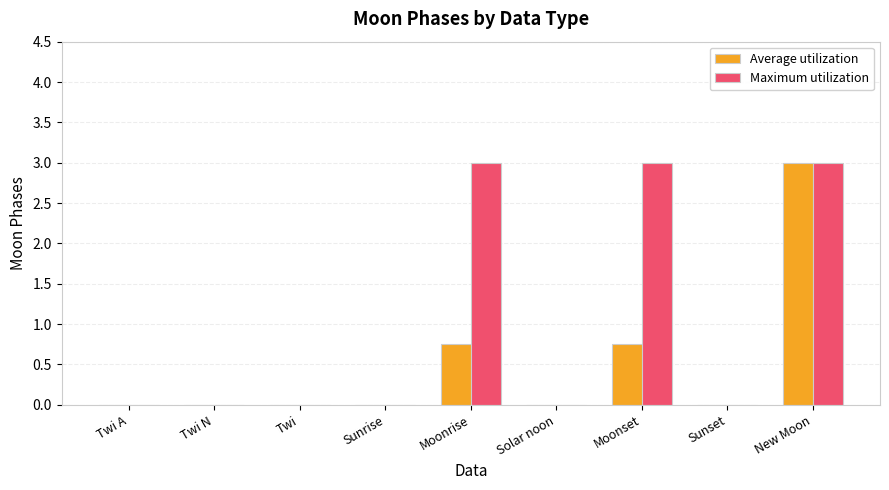

Which series has the largest total across all categories?

Maximum utilization